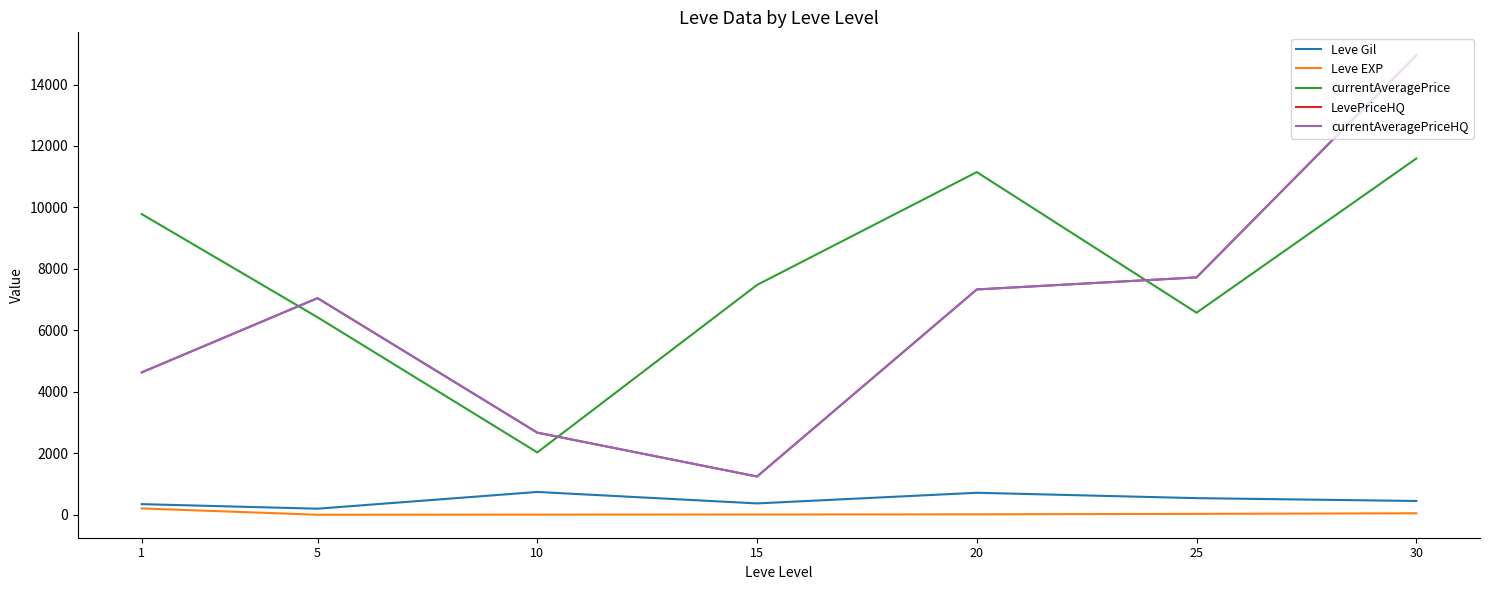

Where is Leve Gil nearest to the value 474?

30